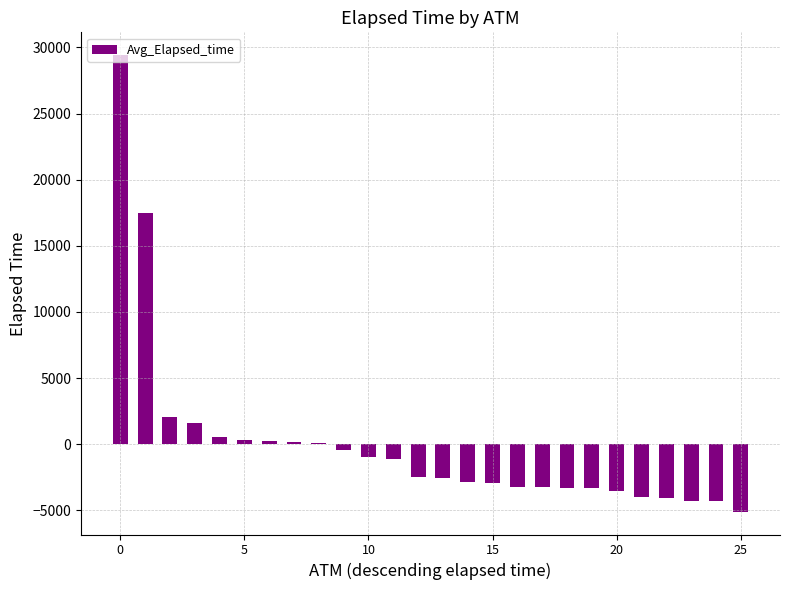

What is the greatest value displayed?

29420.2